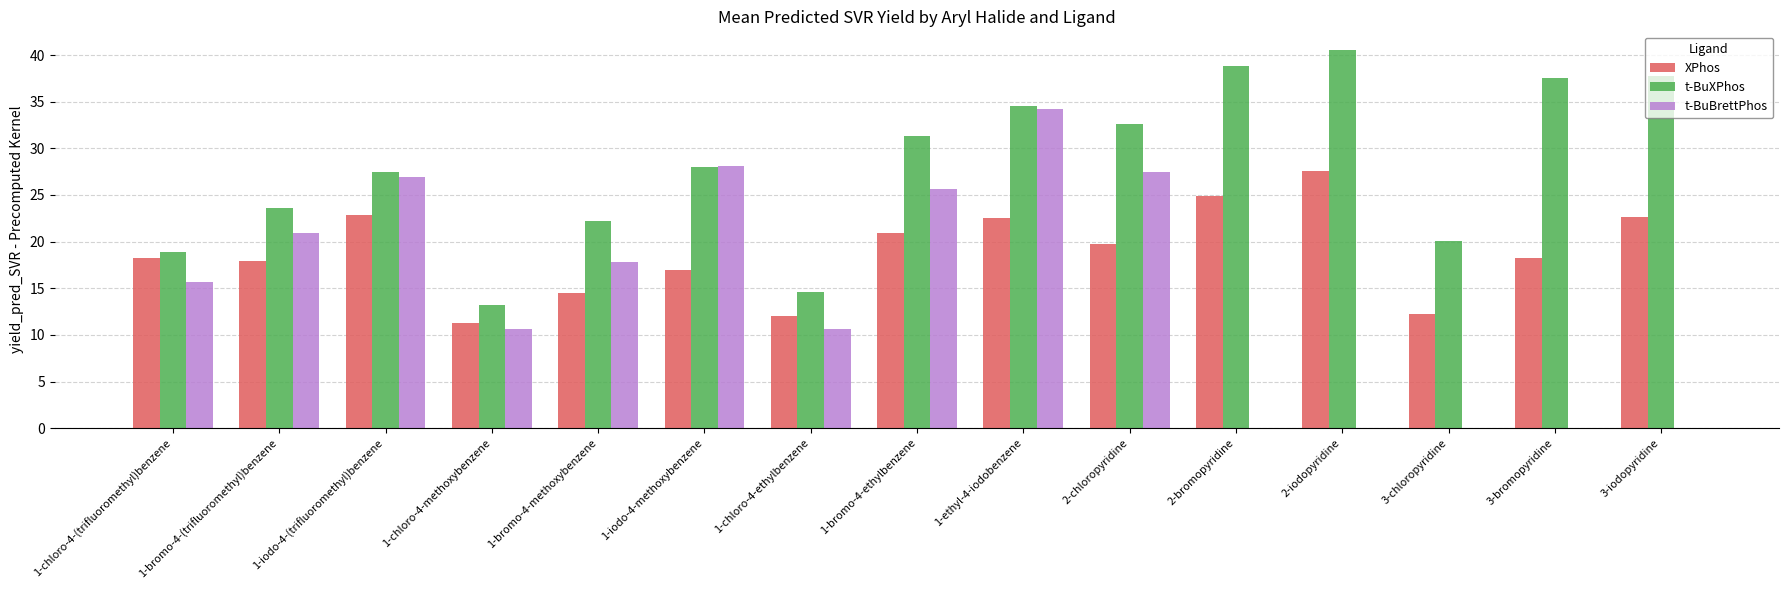

What is the difference between the t-BuBrettPhos values at 1-bromo-4-methoxybenzene and 1-ethyl-4-iodobenzene?

16.4